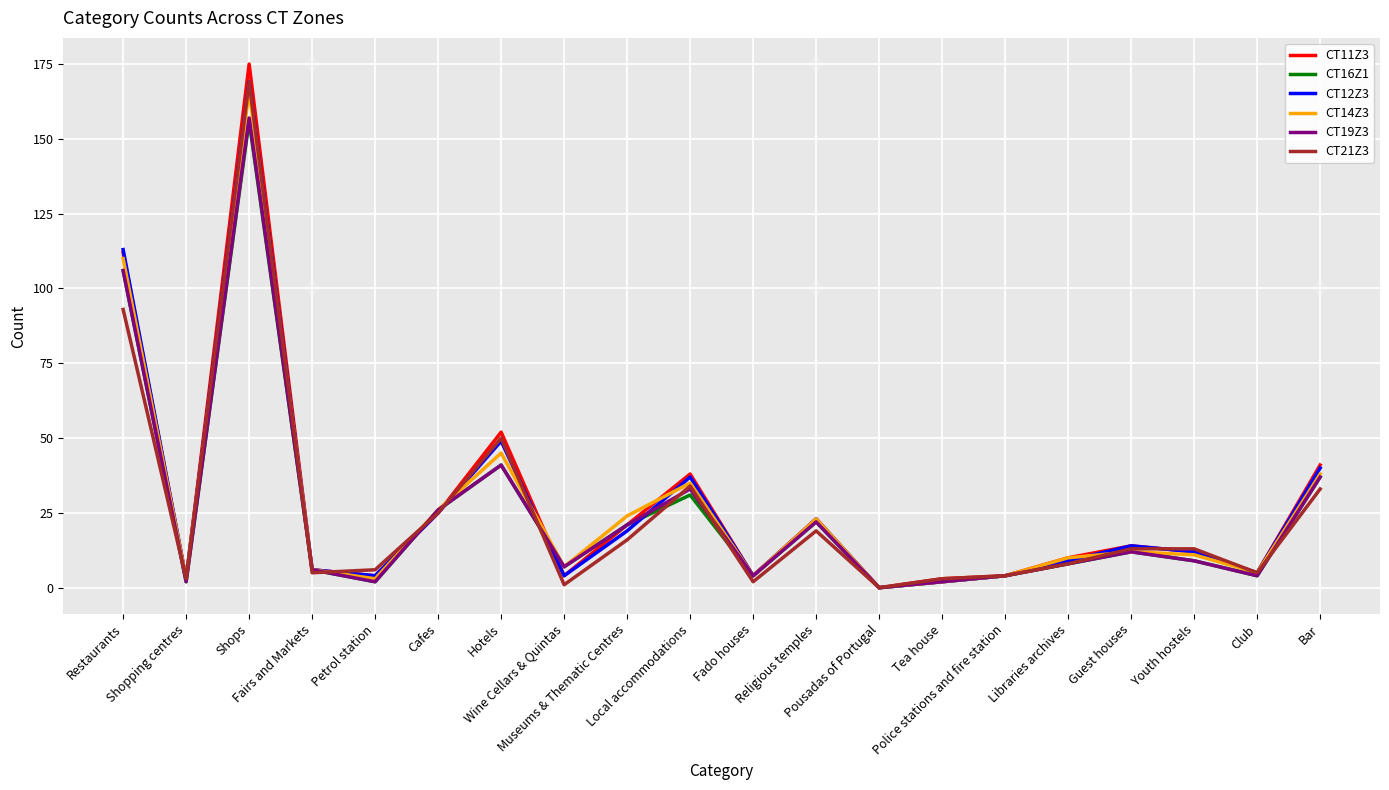

At how many categories does at least one series exceed 162?

1